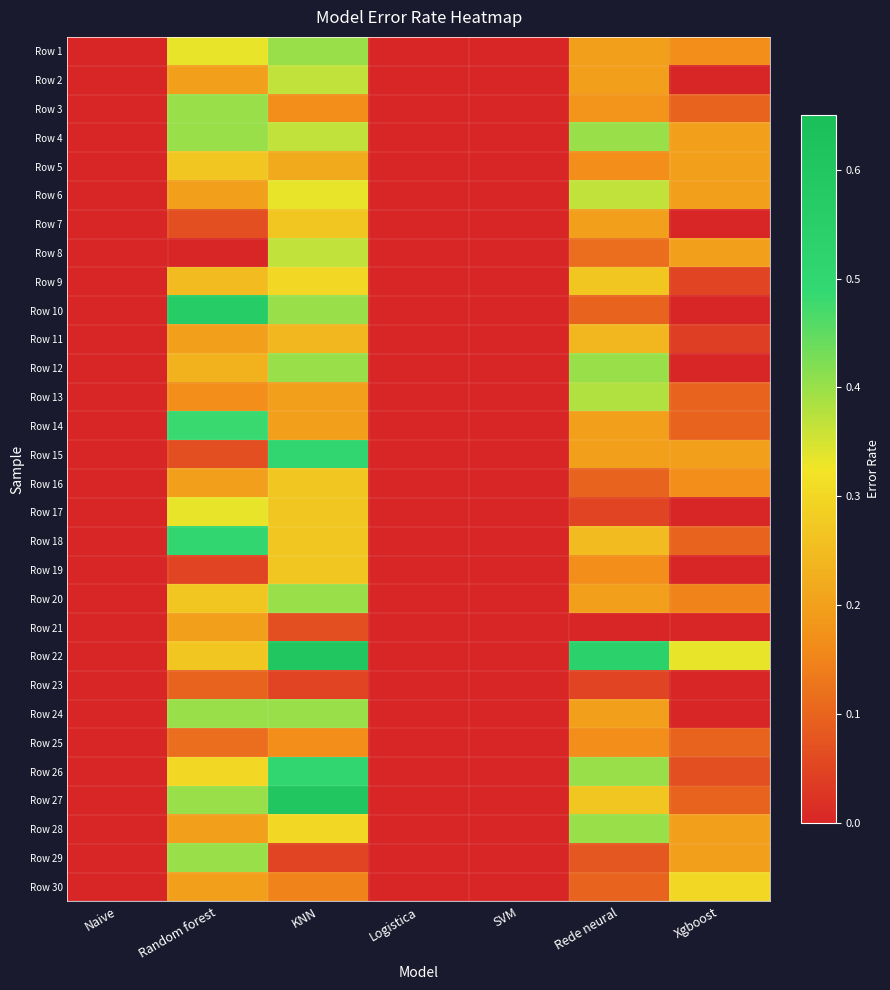

At how many categories does at least one series exceed 0?

4